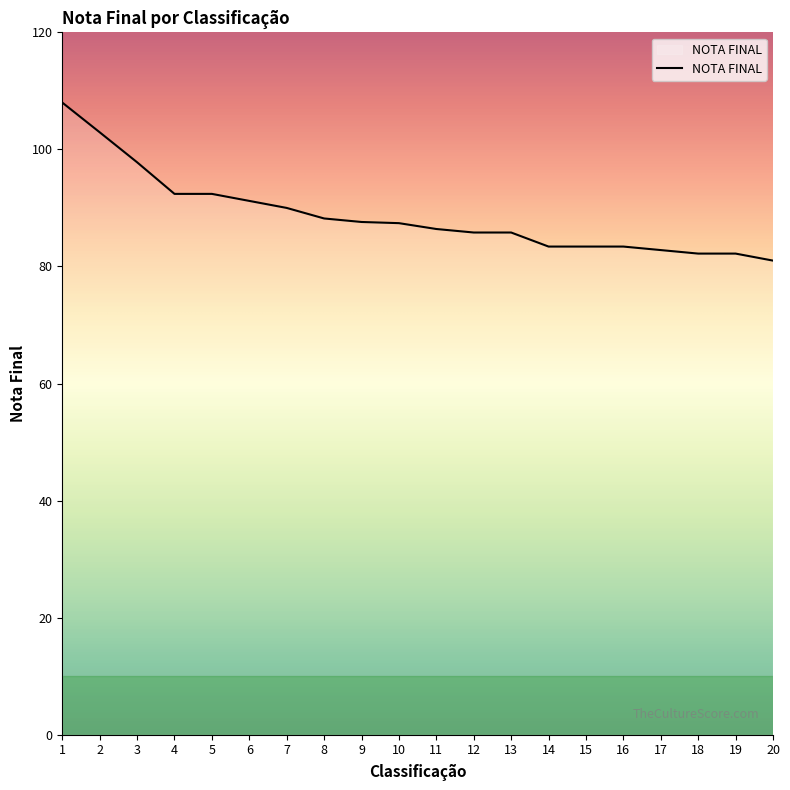

What is the minimum value shown in the chart?

81.0